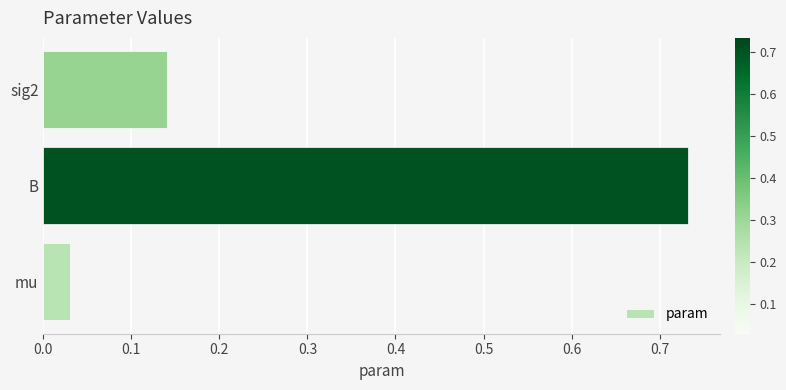

Count the number of data series in this chart.

1